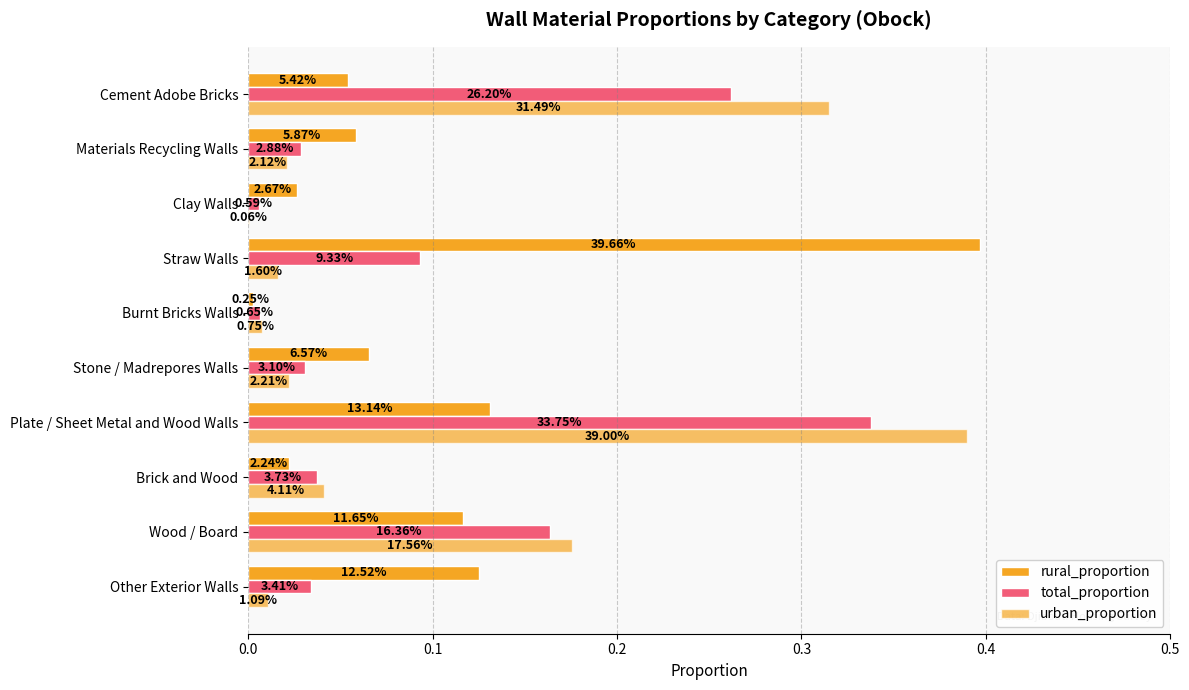

Does the chart contain stacked bars?

No